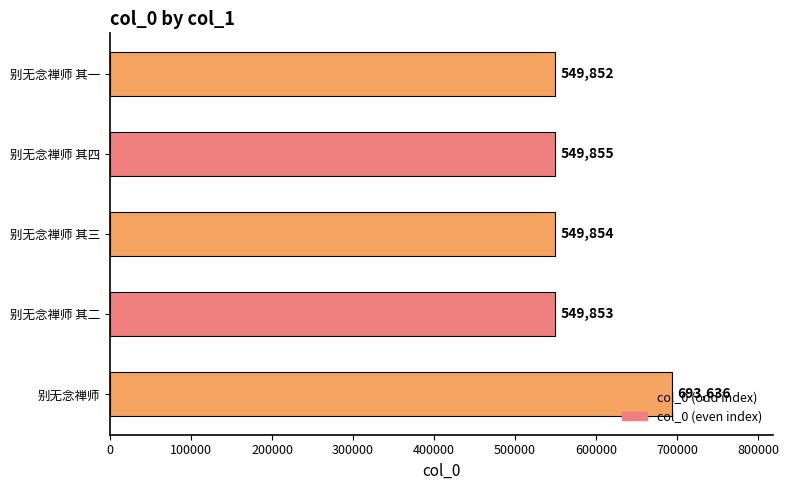

What is the sum of all values?

2893050